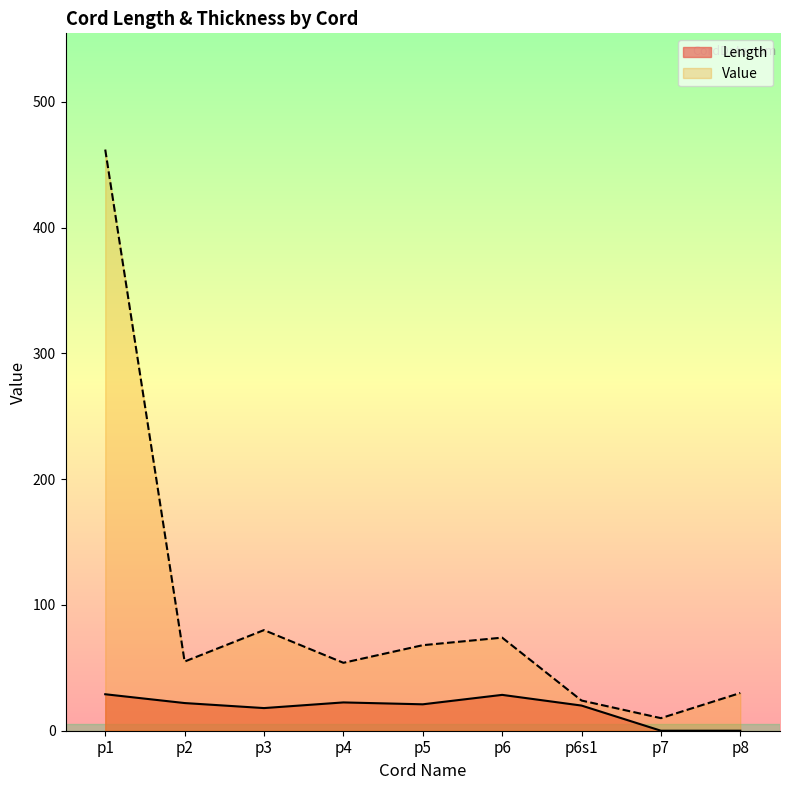

Which has a higher value, p3 or p6?

p6